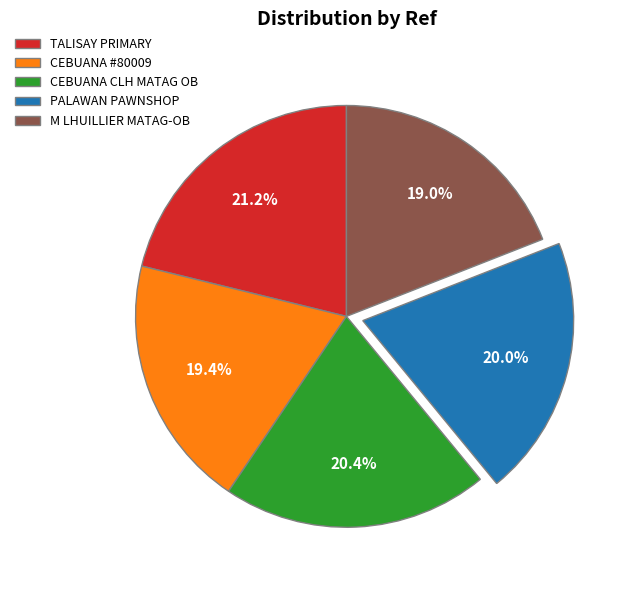

What is the largest slice in the pie chart?

TALISAY PRIMARY